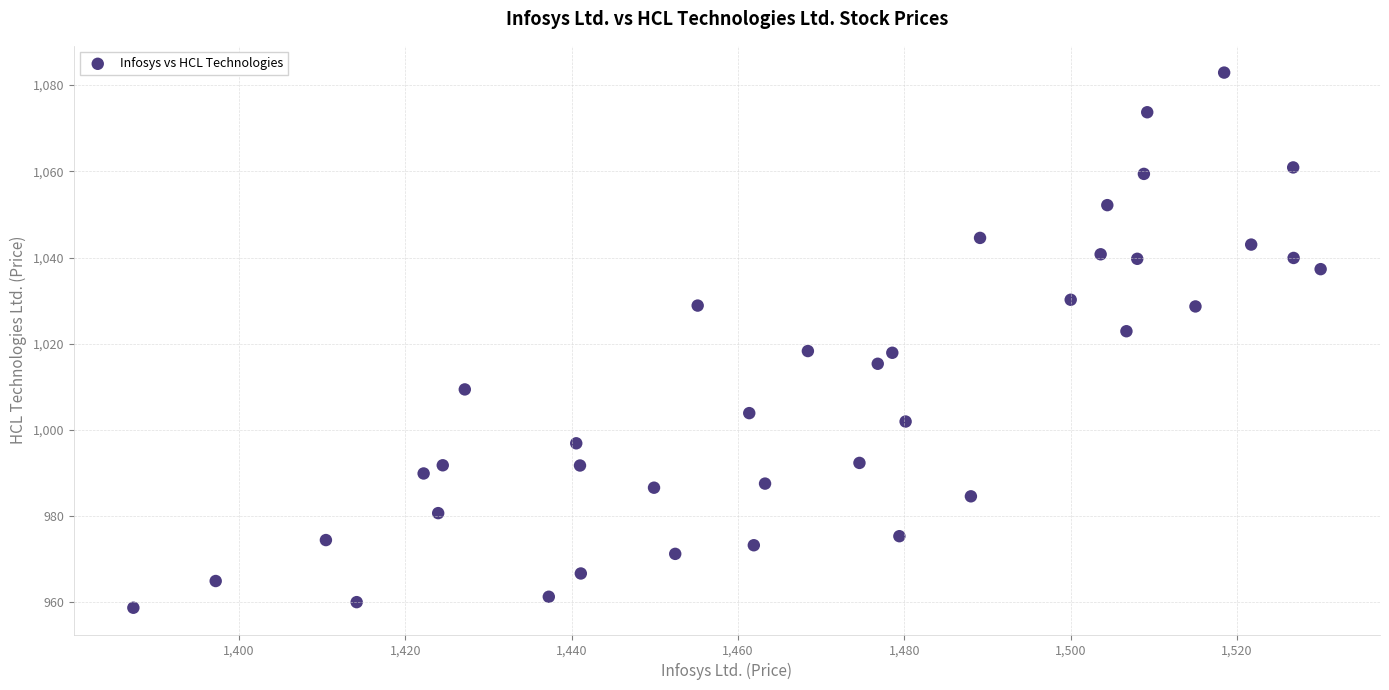

What is the range of X values (max minus min)?

142.8